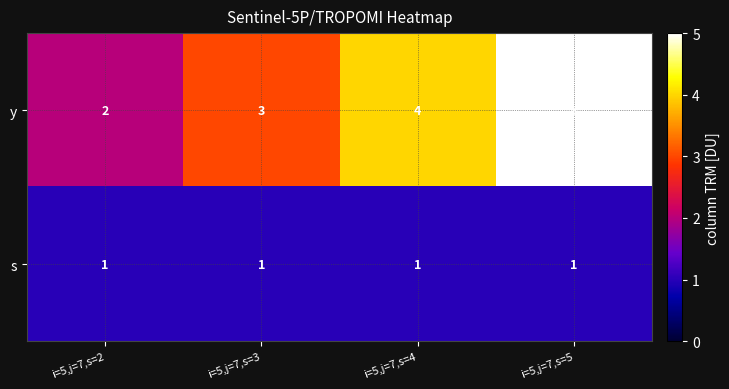

Rank the series by their average value, from highest to lowest.

y, s